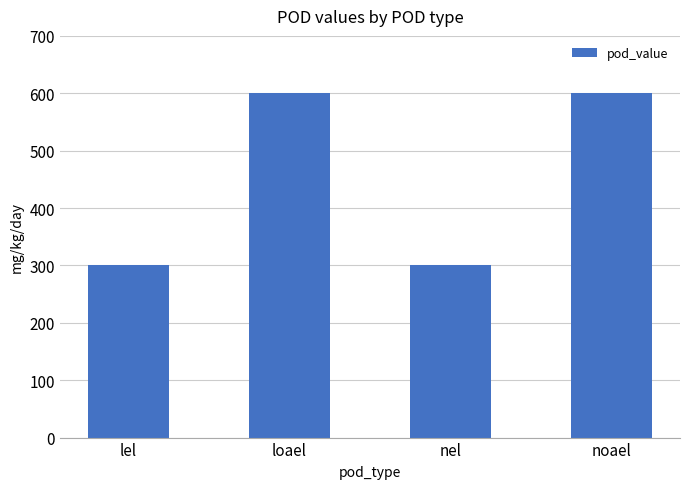

How many distinct data groups are displayed?

1